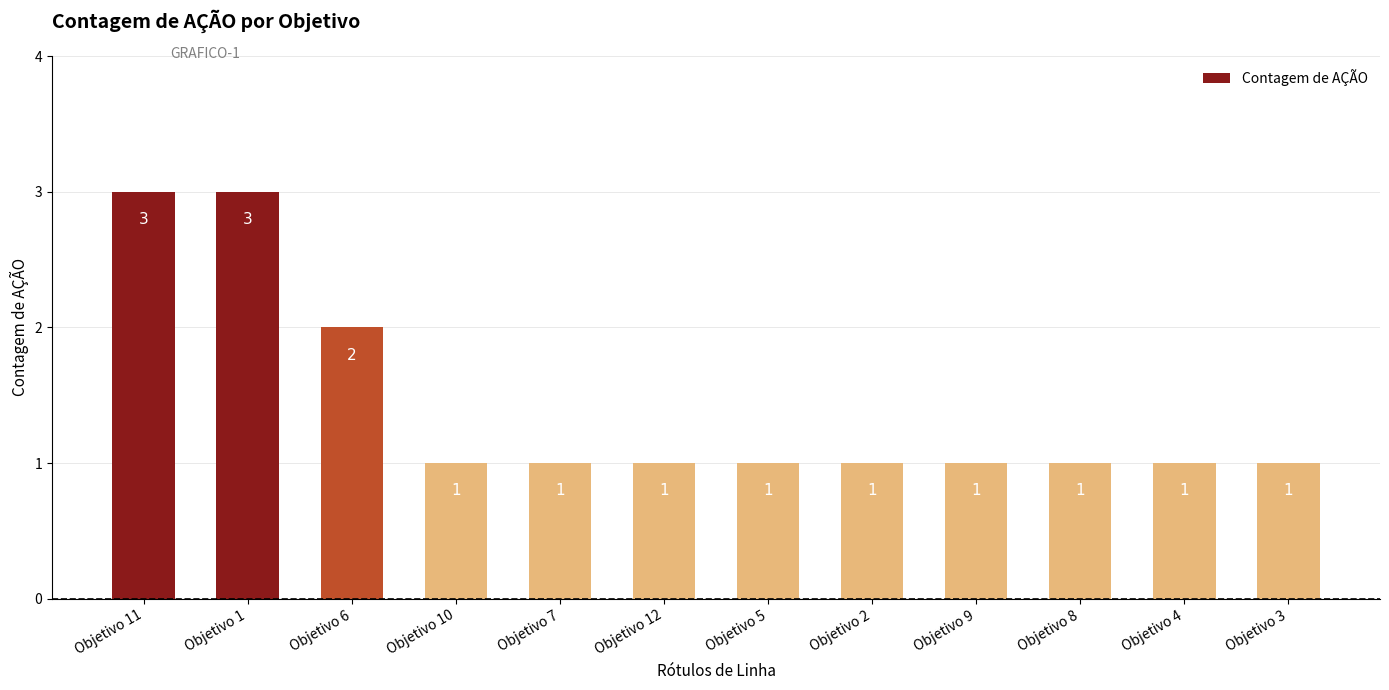

What is the sum of all values?

17